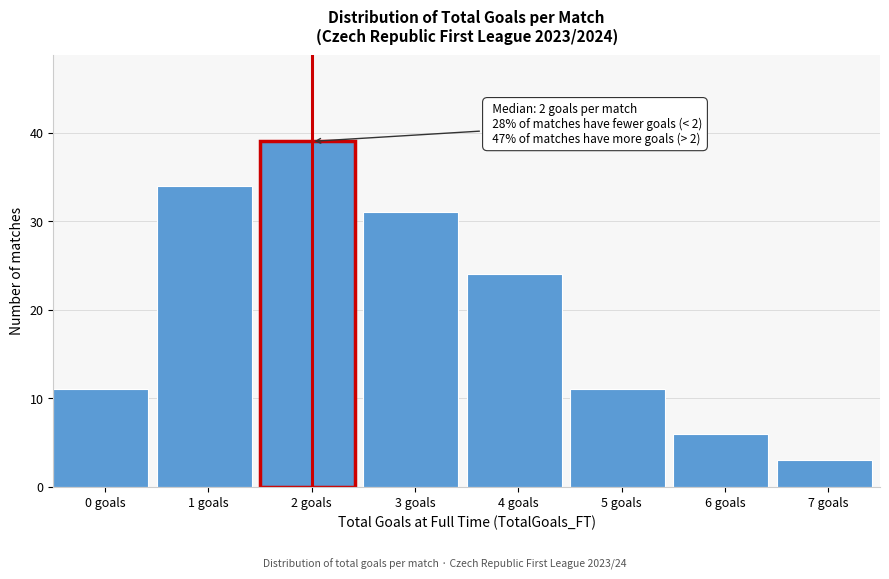

Reading left to right, list all the values displayed in this chart.

0 goals=11	1 goals=34	2 goals=39	3 goals=31	4 goals=24	5 goals=11	6 goals=6	7 goals=3